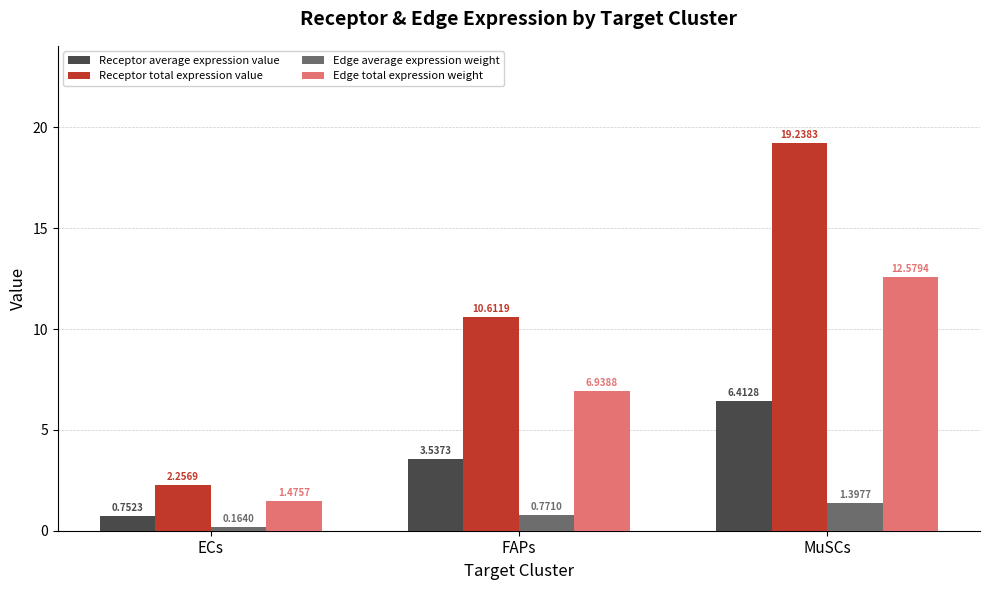

What is the difference between the Receptor total expression value values at MuSCs and FAPs?

8.6